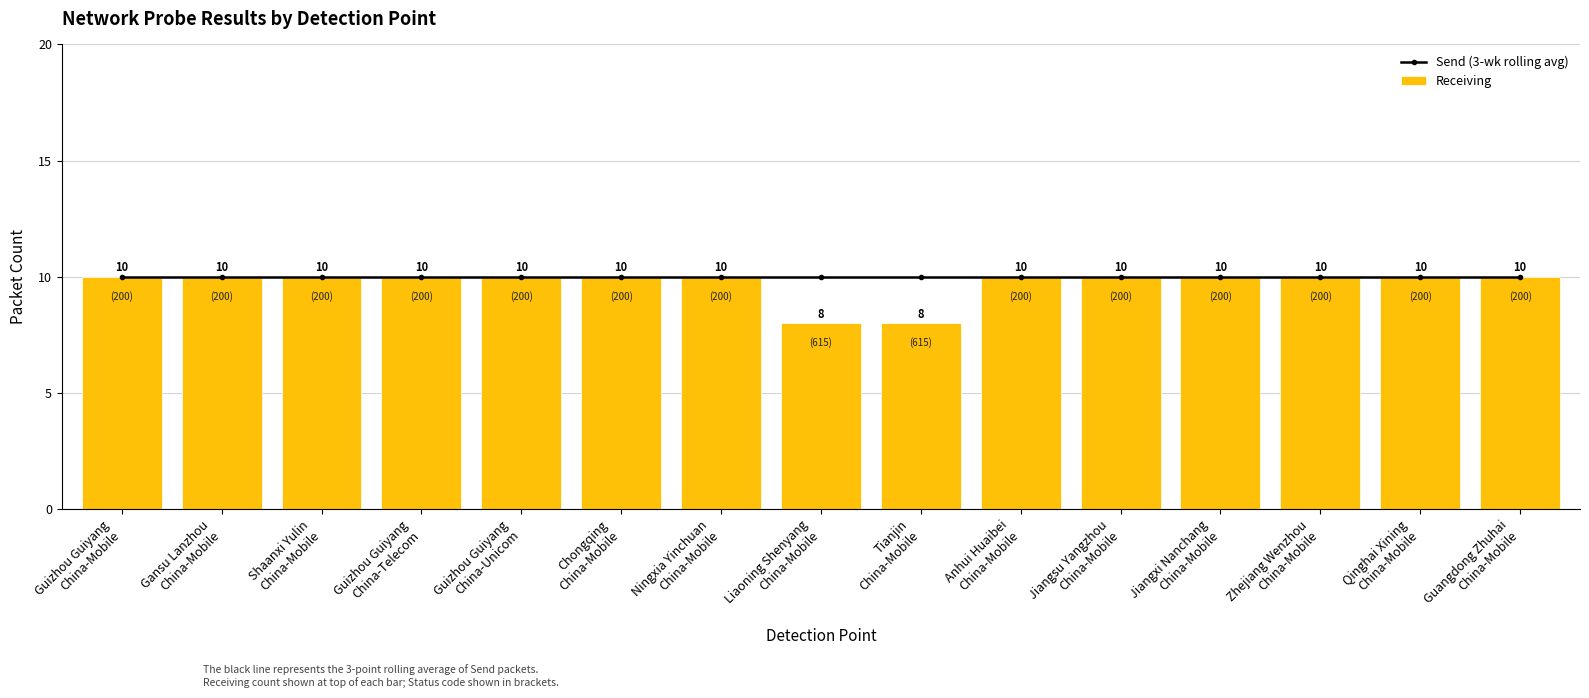

Is the value of Send (3-wk rolling avg) at Qinghai Xining
China-Mobile greater than the value of Receiving at Liaoning Shenyang
China-Mobile?

Yes